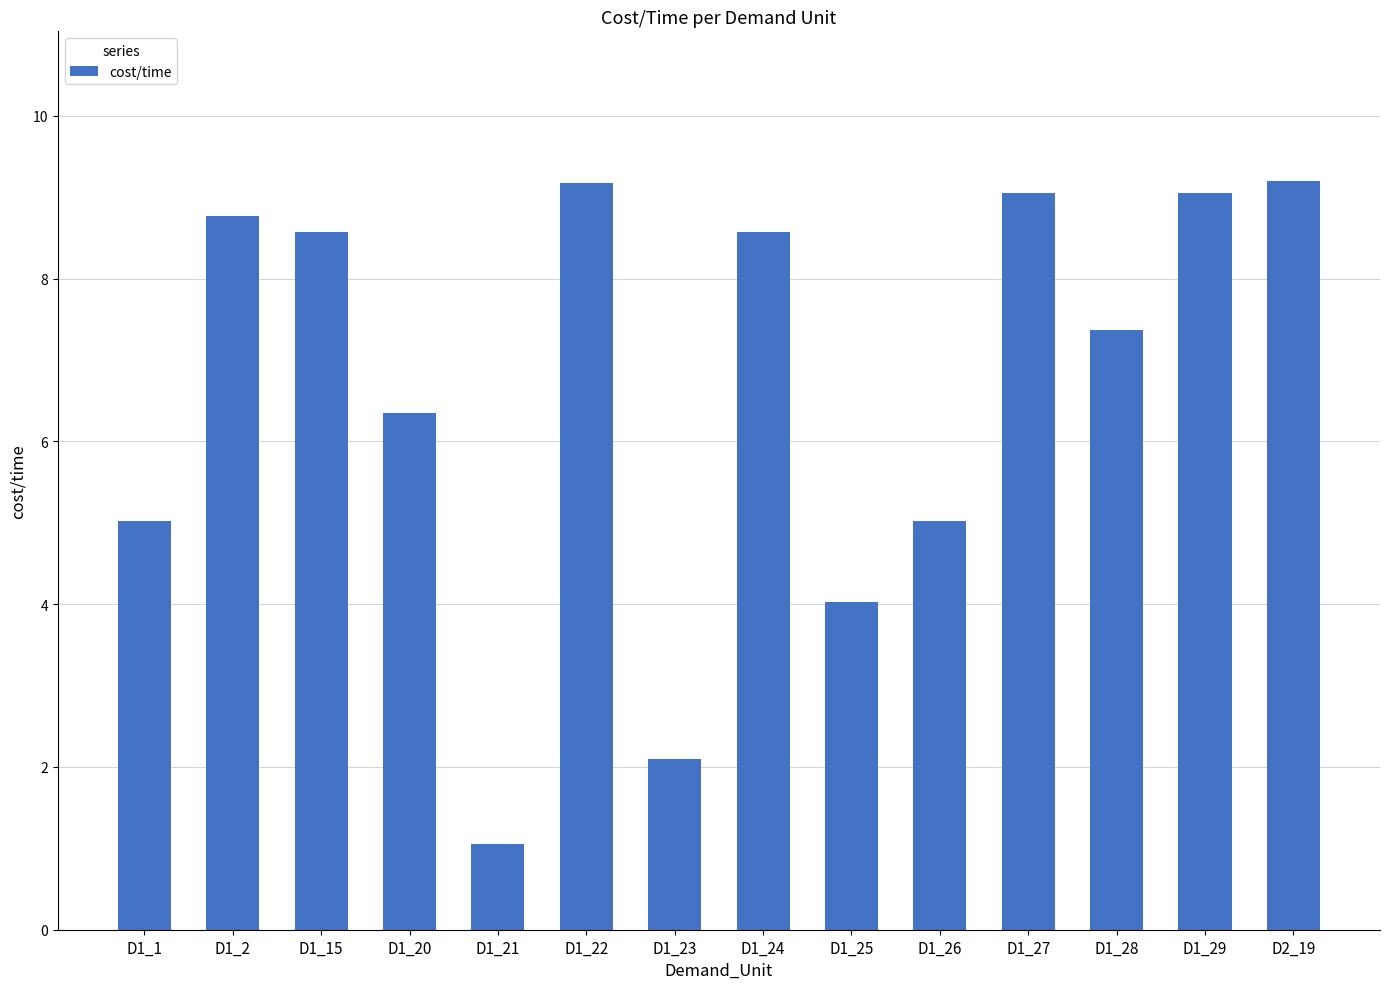

True or false: the data shows 15.4 at D1_24.

False